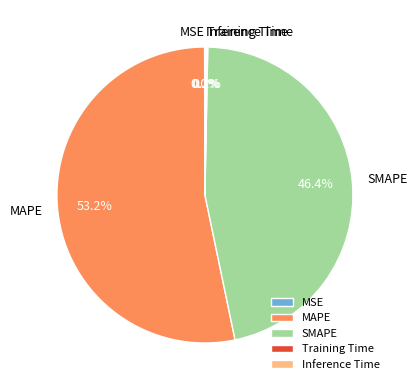

What percentage is the SMAPE slice, to the nearest percent?

46%